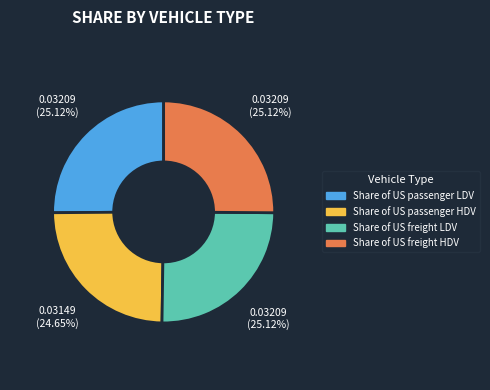

Combined, do Share of US freight LDV and Share of US passenger HDV account for over 50%?

No